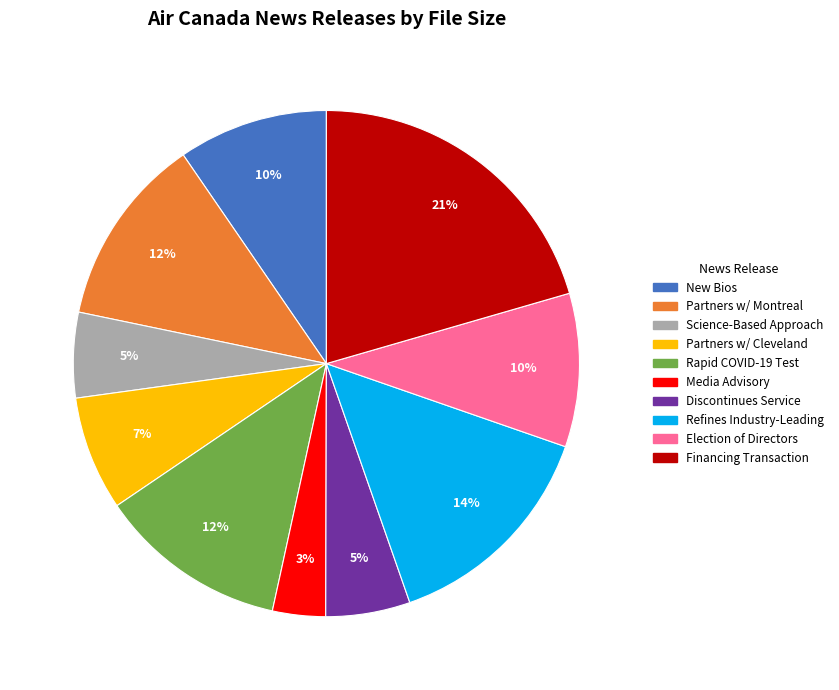

To the nearest percent, what is the average slice percentage?

10%